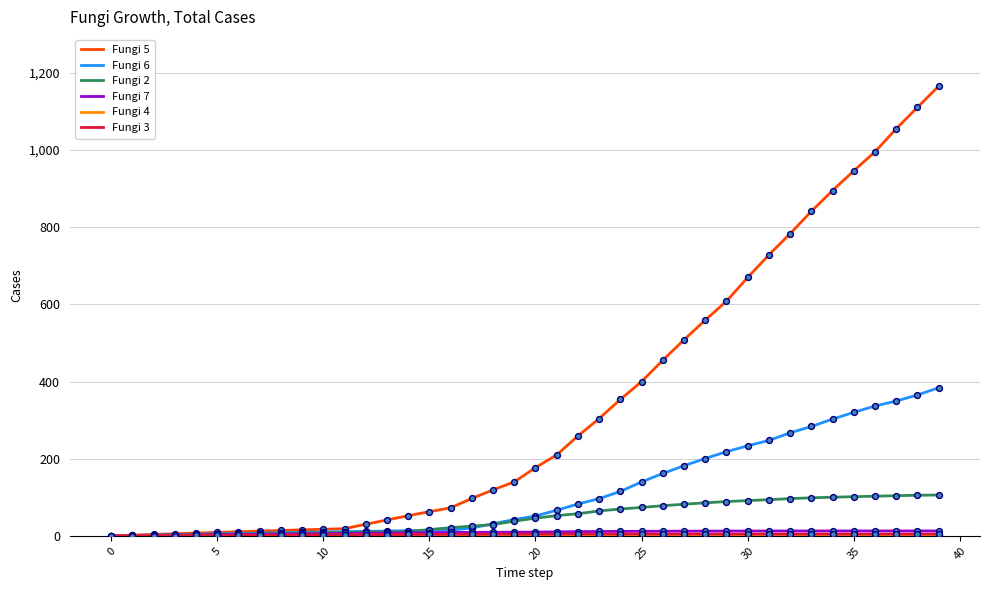

Which series has the largest total across all categories?

Fungi 5